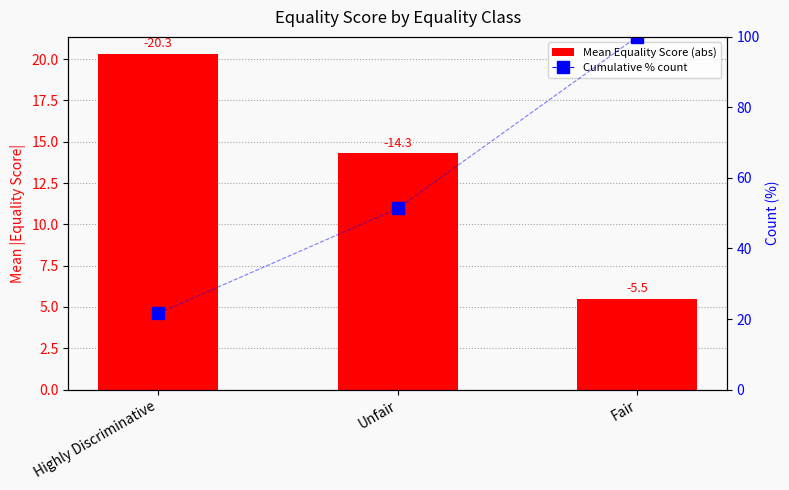

How many bars are there in total?

3